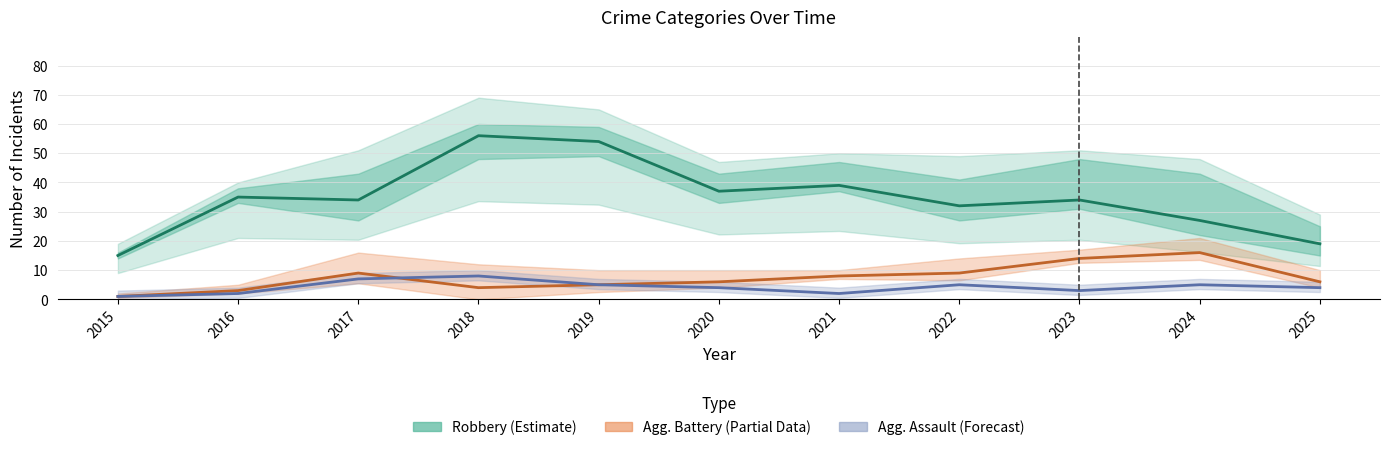

What is the minimum value for Robbery (Estimate)?

15